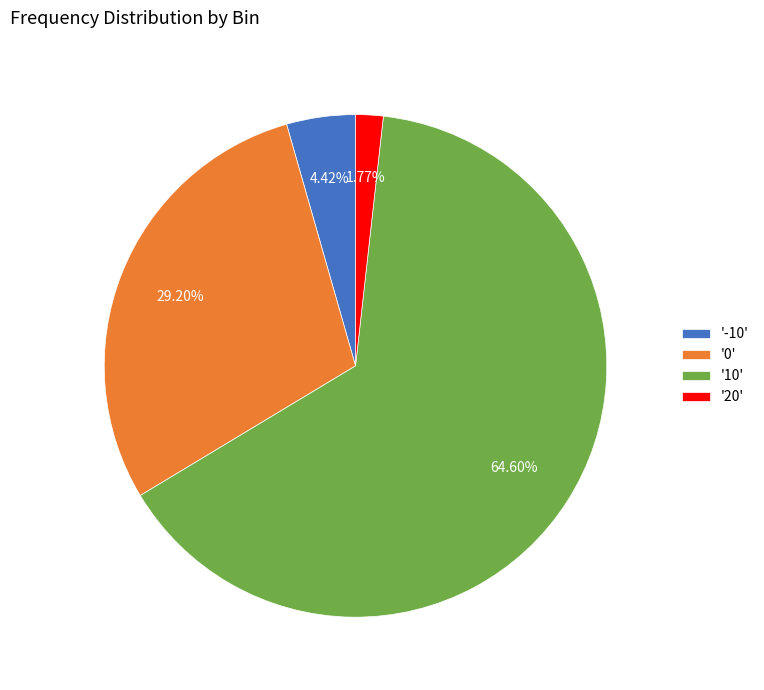

Which category accounts for the majority?

'10'